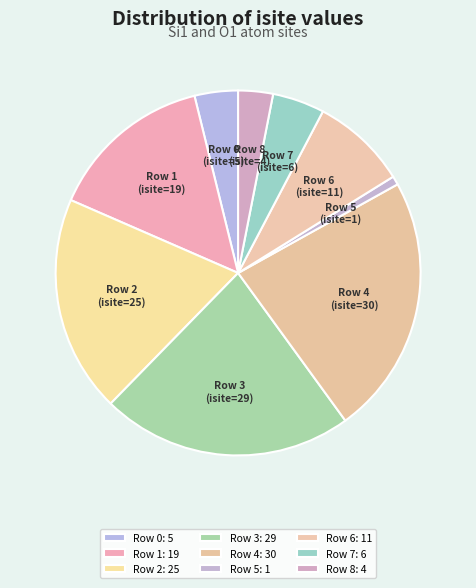

What is the change in value from Row 5 to Row 6?

+10